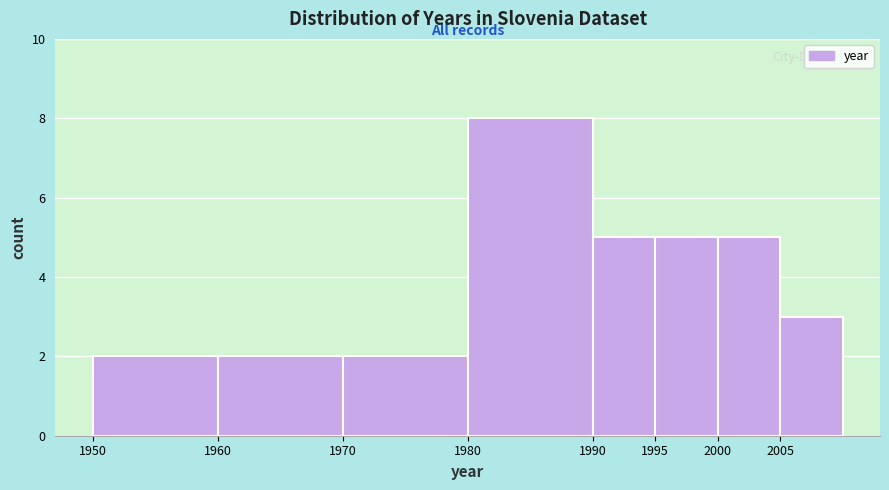

What is the height of the bar covering 1970 to 1980 on the x-axis? The values are not printed on the chart, so give them approximately, as read against the axis.

2